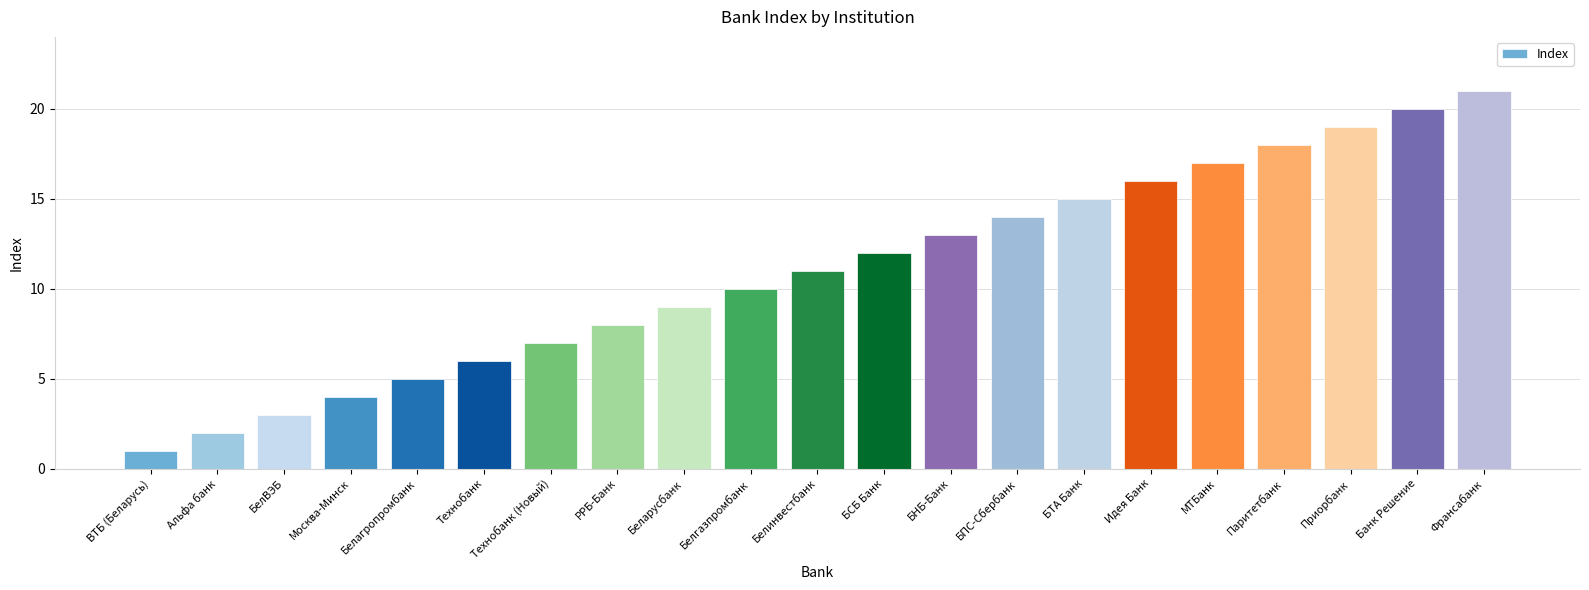

List the labels in order of value, largest first.

Франсабанк, Банк Решение, Приорбанк, Паритетбанк, МТБанк, Идея Банк, БТА Банк, БПС-Сбербанк, БНБ-Банк, БСБ Банк, Белинвестбанк, Белгазпромбанк, Беларусбанк, РРБ-Банк, Технобанк (Новый), Технобанк, Белагропромбанк, Москва-Минск, БелВЭБ, Альфа банк, ВТБ (Беларусь)